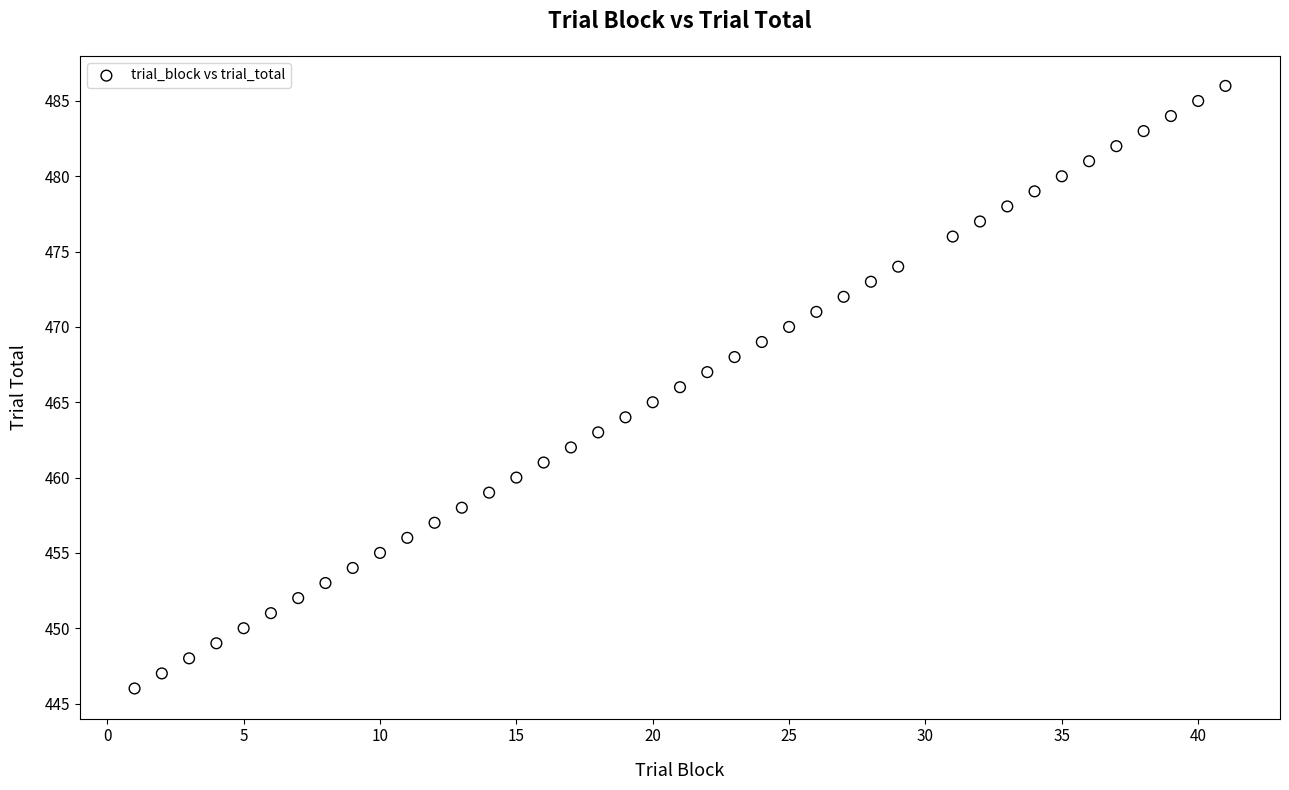

What is the range of X values (max minus min)?

40